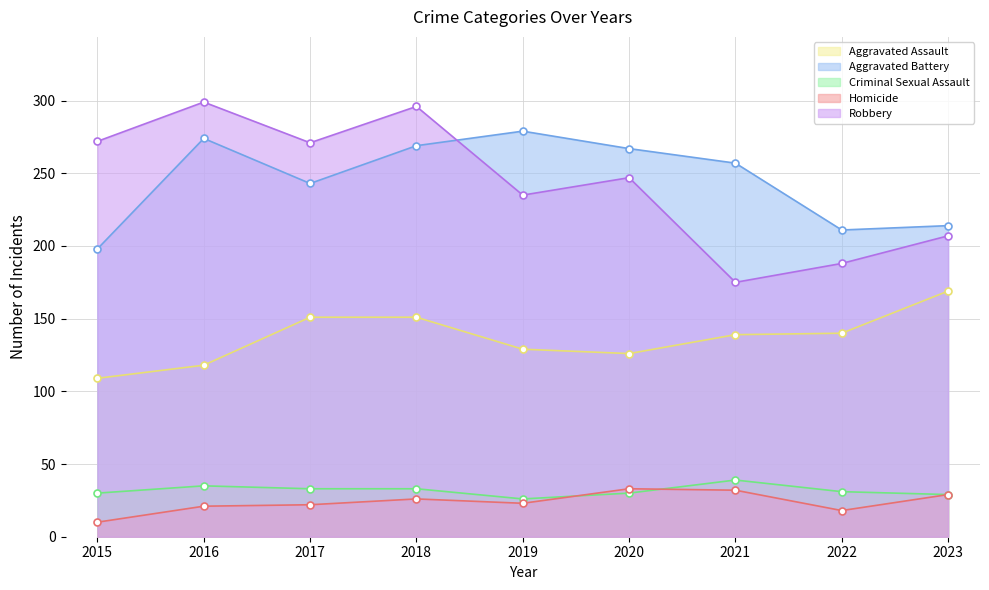

What is the value of the Robbery point at the 1st from the left?

272